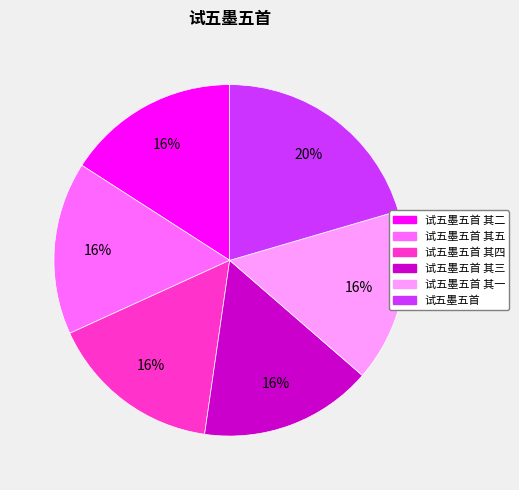

To the nearest percent, what is the average slice percentage?

17%